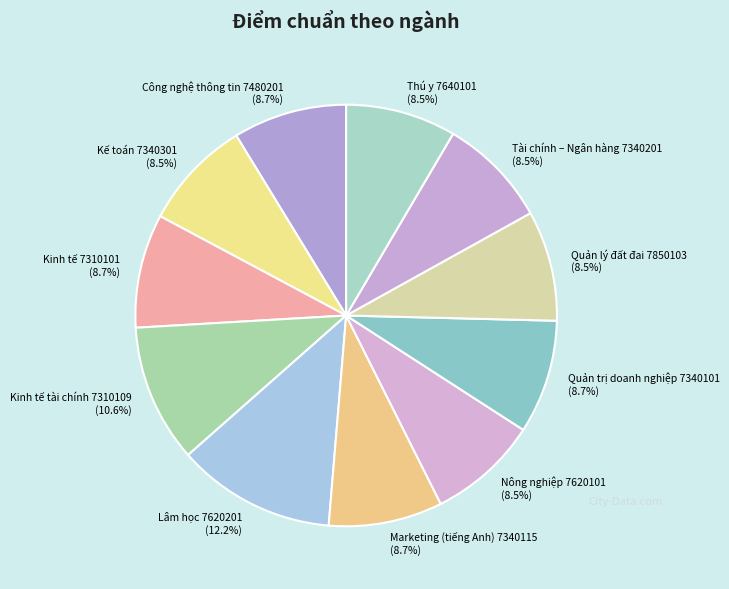

Is there a majority slice in this chart?

No